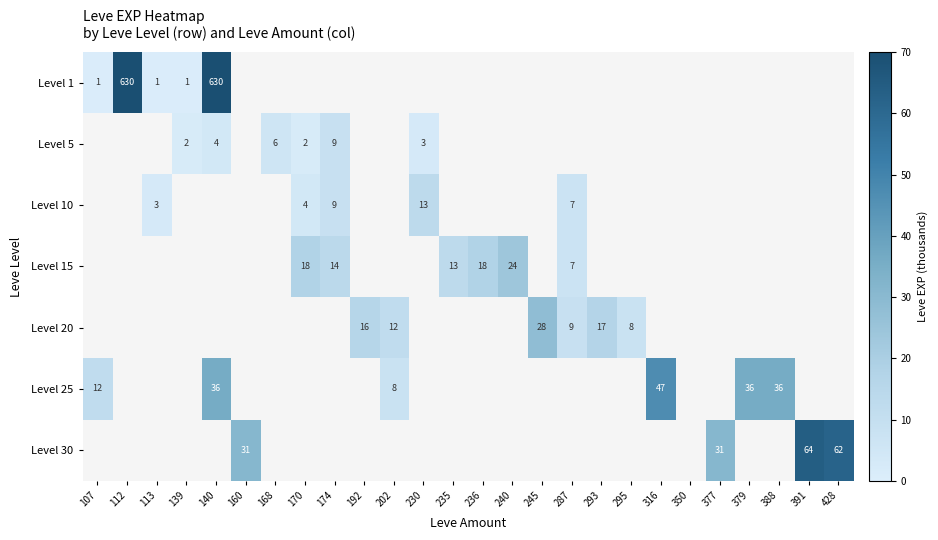

The value of Level 10 at 287 is 7.0. True or false?

True